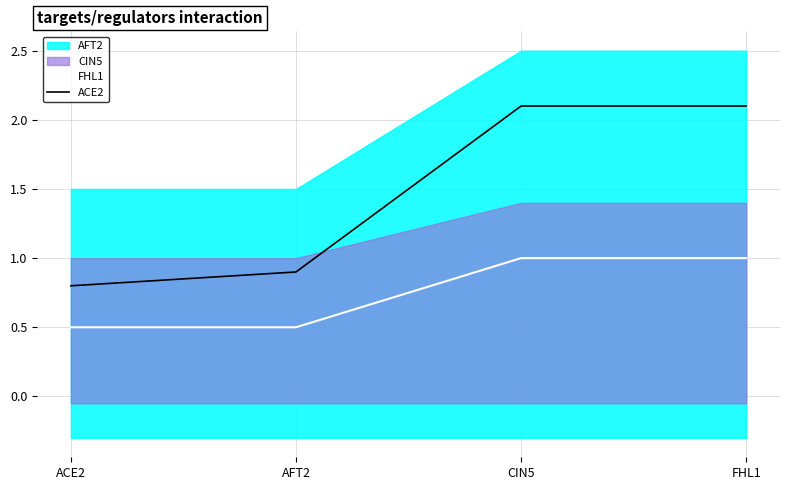

Where does the ACE2 series first go above 2?

CIN5